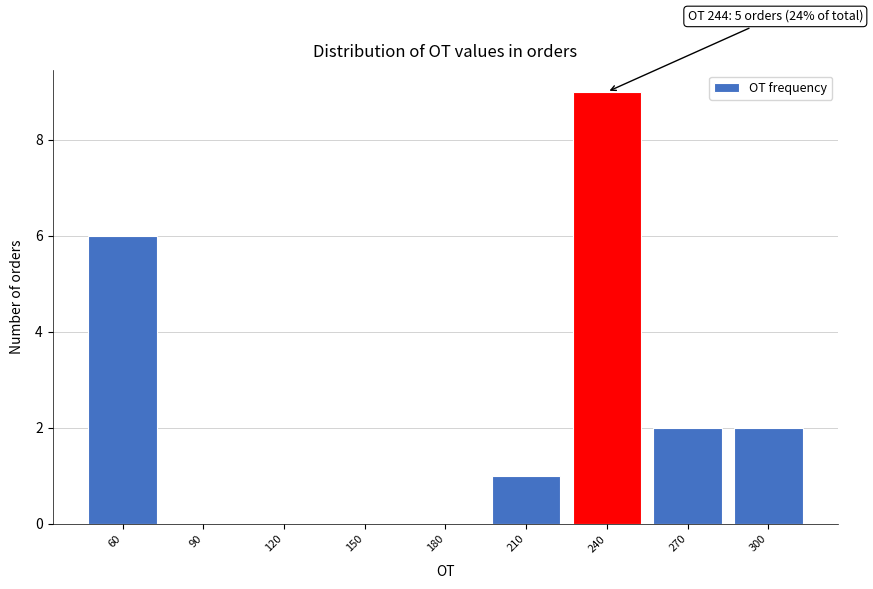

Reading right to left, extract all data points from this chart.

300=2	270=2	240=9	210=1	180=0	150=0	120=0	90=0	60=6